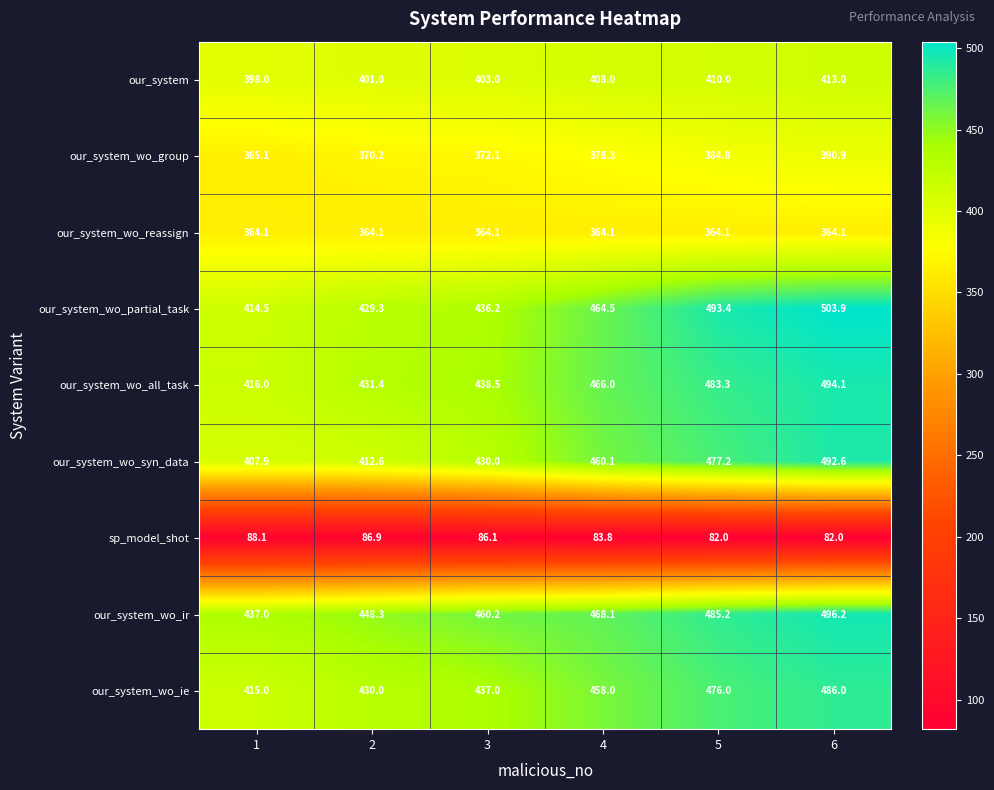

Is it true that our_system_wo_partial_task equals 429.3 at 2?

True